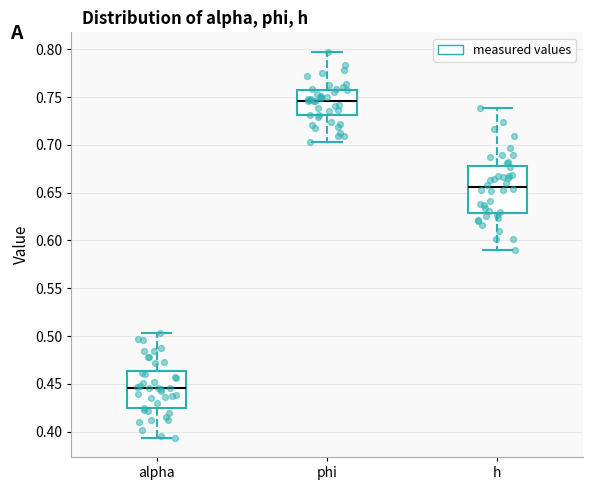

Where does the upper whisker of the box for alpha end on the y-axis? The values are not printed on the chart, so give them approximately, as read against the axis.

0.505